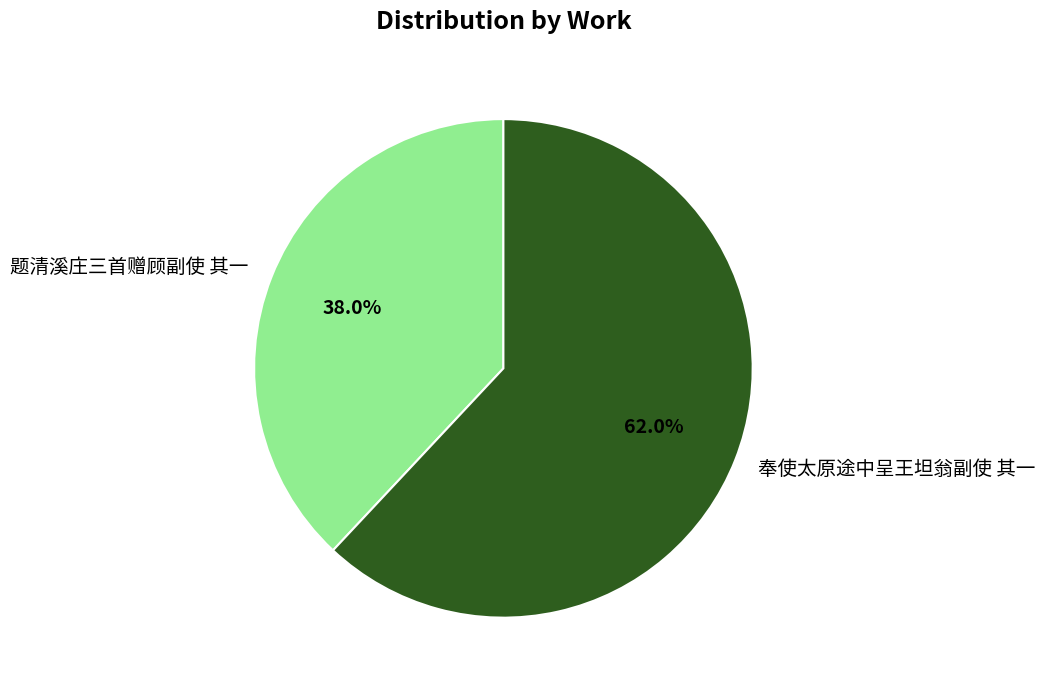

Approximately how many times larger is the value at 题清溪庄三首赠顾副使 其一 compared to 奉使太原途中呈王坦翁副使 其一?

0.6